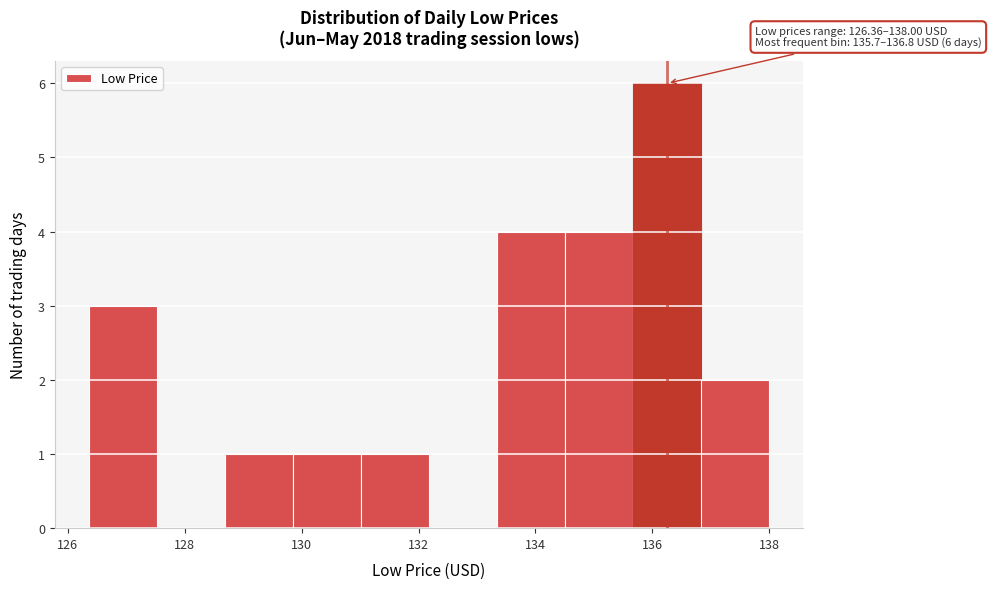

Which range on the x-axis has the tallest bar?

135.6 to 136.8